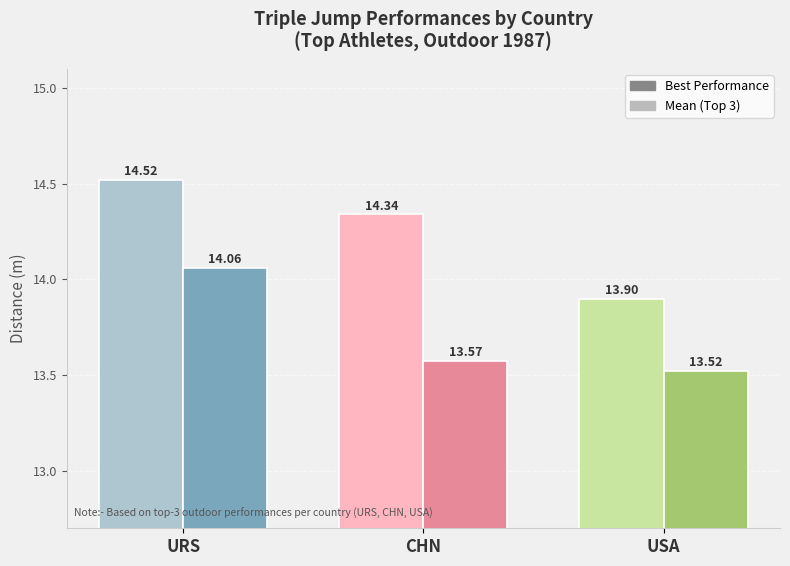

What are all the series names shown in the legend?

Best Performance, Mean (Top 3)